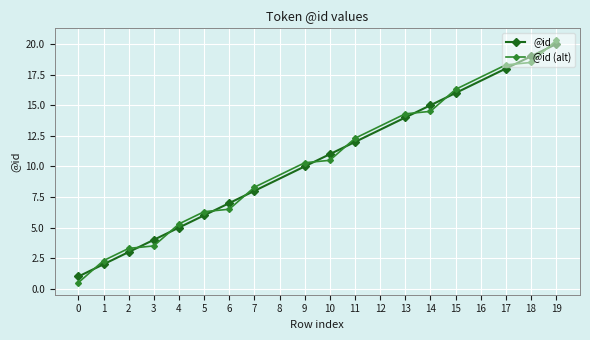

True or false: @id (alt) has more than 0 points higher than both neighbors.

False